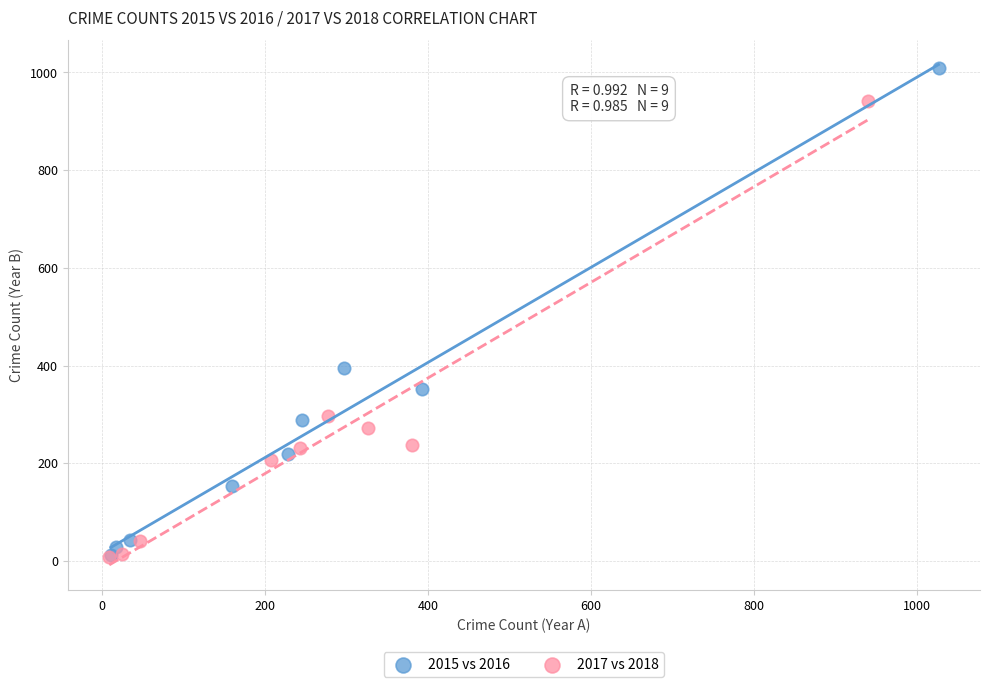

Which series contains the highest Y value?

2015 vs 2016